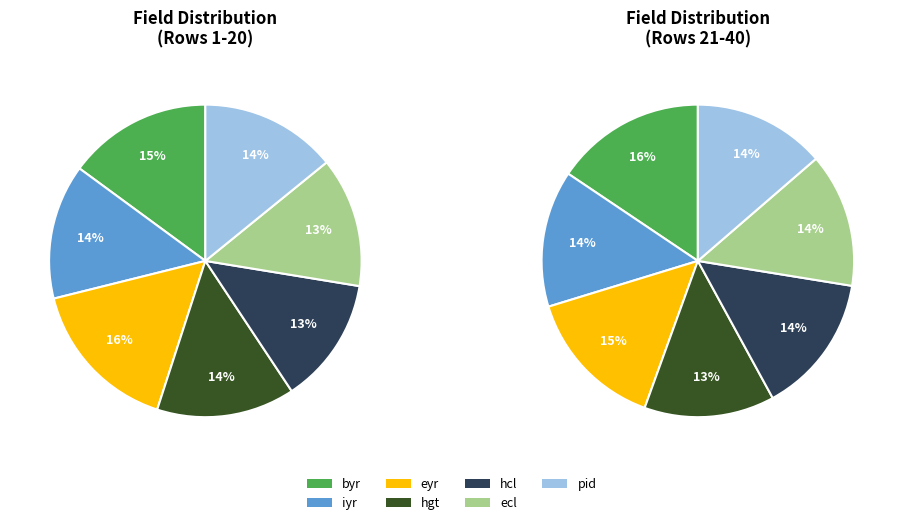

How many segments does this pie chart have?

7